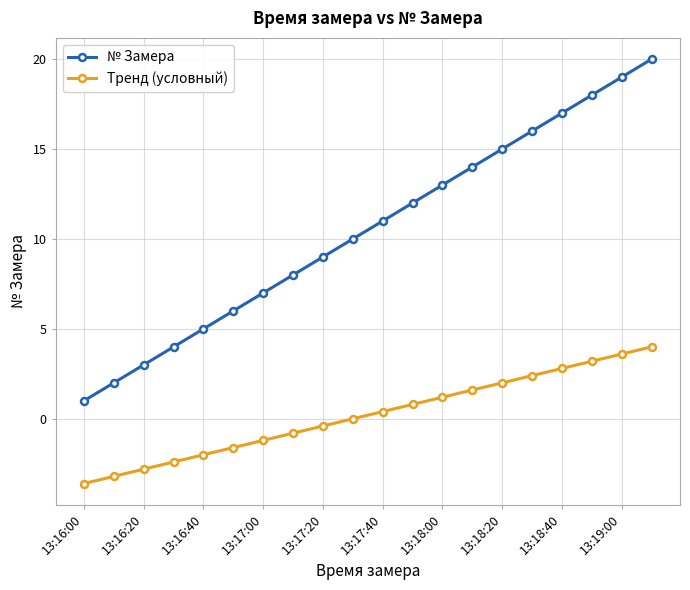

What is the average value of the Тренд (условный) series?

0.2